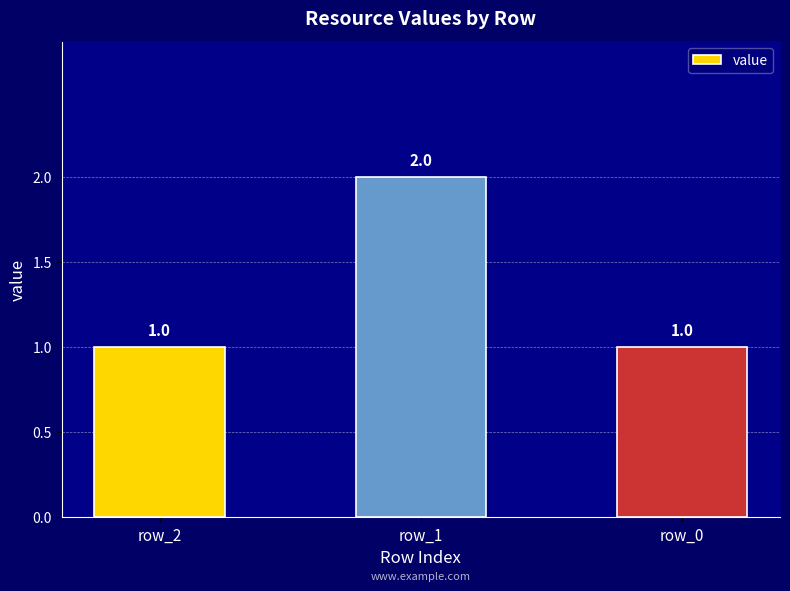

What is the approximate value at row_0?

1